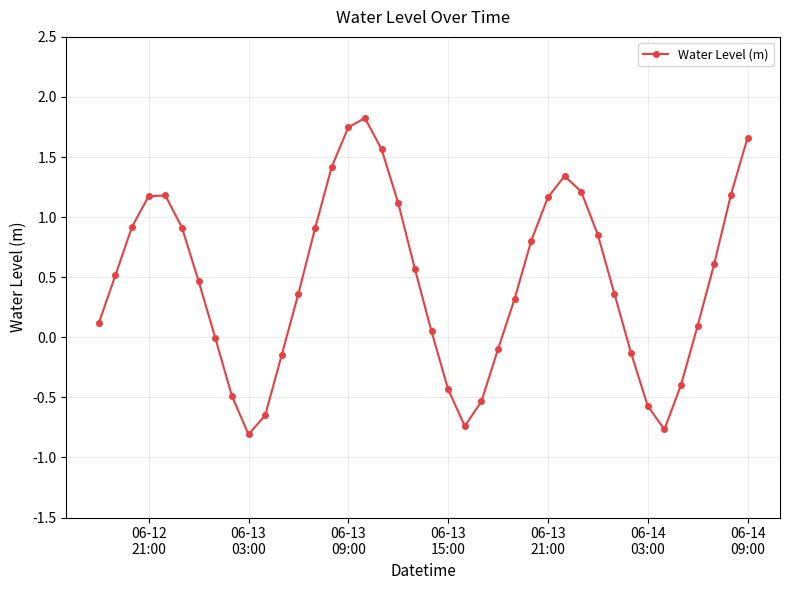

How many data points does each series have?

40